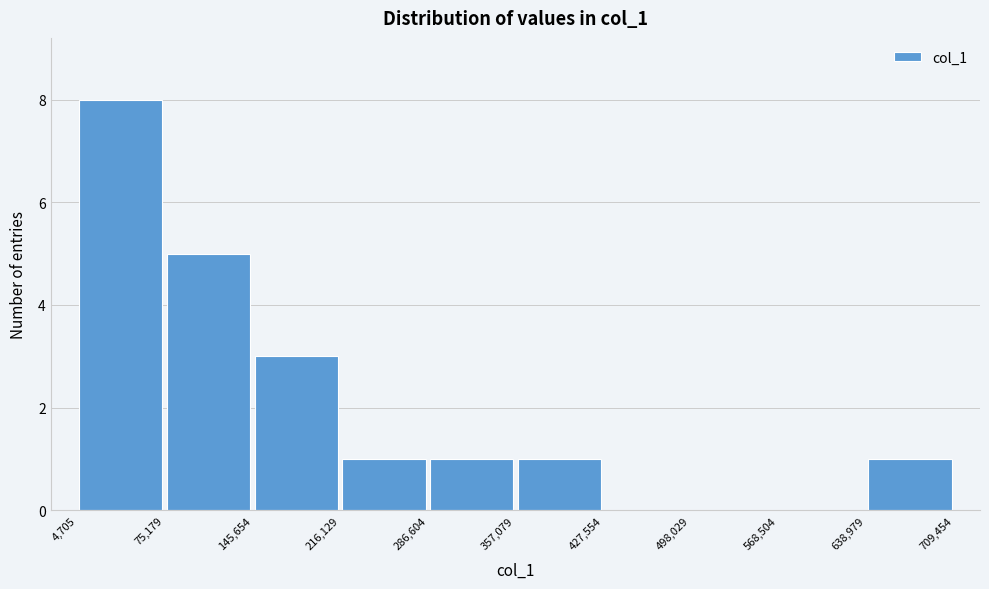

Reading left to right, list every bar in this chart as the range it spans on the x-axis followed by its height. The values are not printed on the chart, so give them approximately, as read against the axis.

4,705 to 75,179: 8
75,179 to 145,654: 5
145,654 to 216,129: 3
216,129 to 286,604: 1
286,604 to 357,079: 1
357,079 to 427,554: 1
427,554 to 498,029: 0
498,029 to 568,504: 0
568,504 to 638,979: 0
638,979 to 709,454: 1